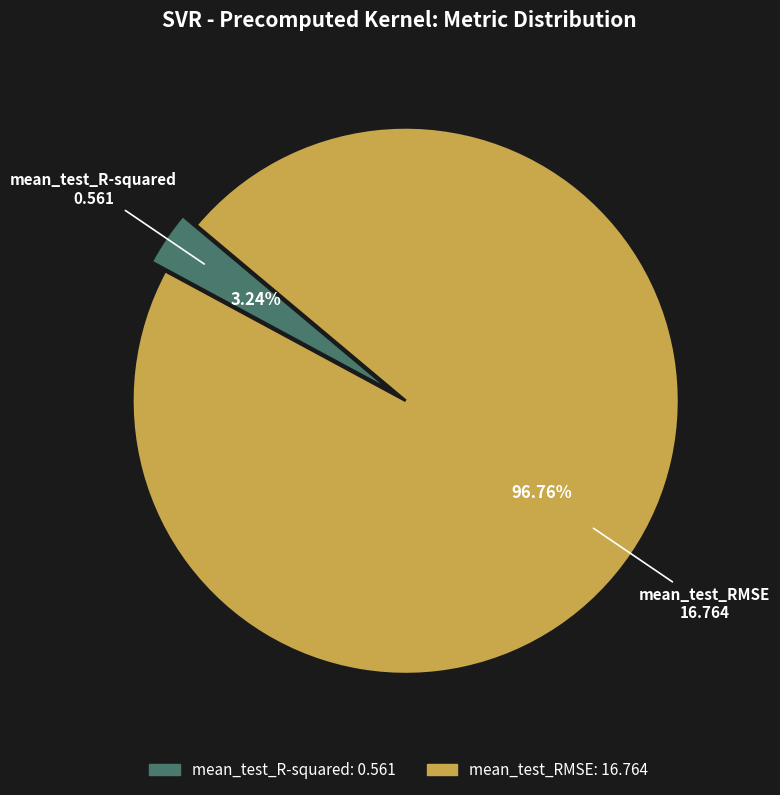

What percentage is the mean_test_R-squared slice, to the nearest percent?

3%